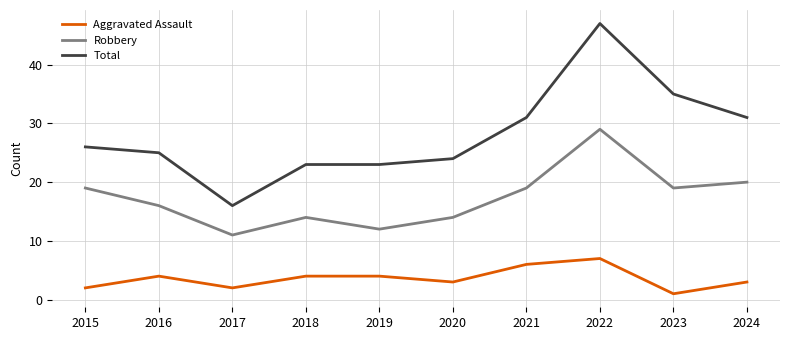

True or false: Aggravated Assault and Total intersect in this chart.

False